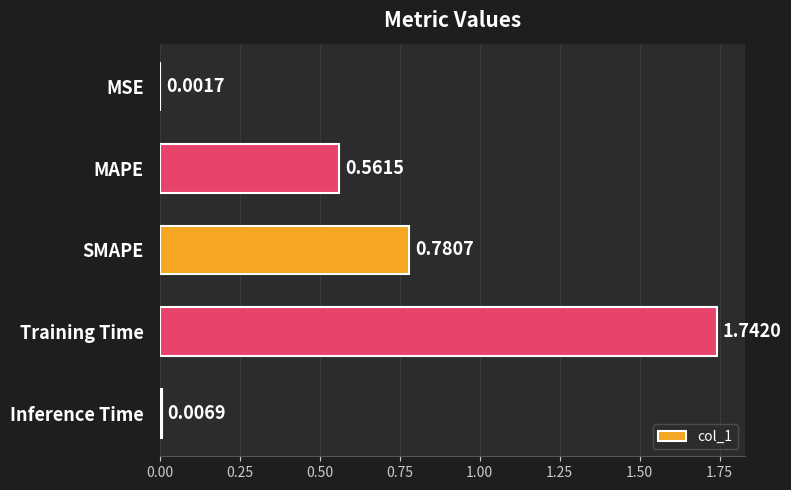

Between Inference Time and Training Time, which is larger?

Training Time